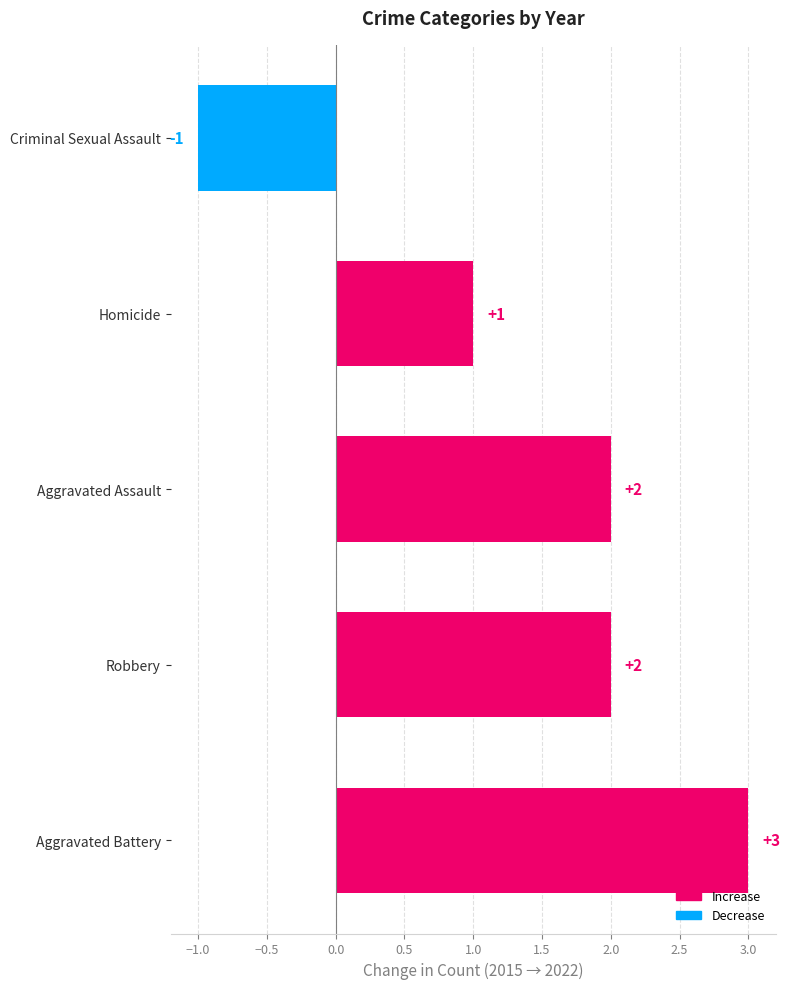

Which category has the lowest value across all series?

Criminal Sexual Assault